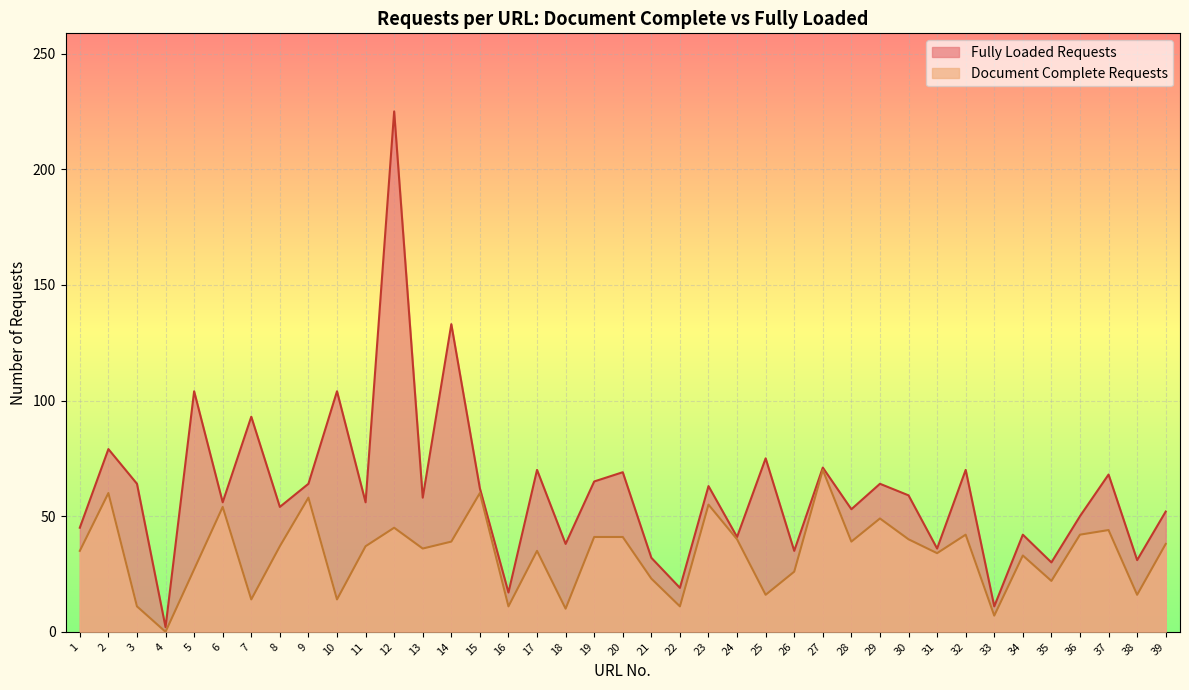

True or false: Document Complete Requests and Fully Loaded Requests cross at least once.

False